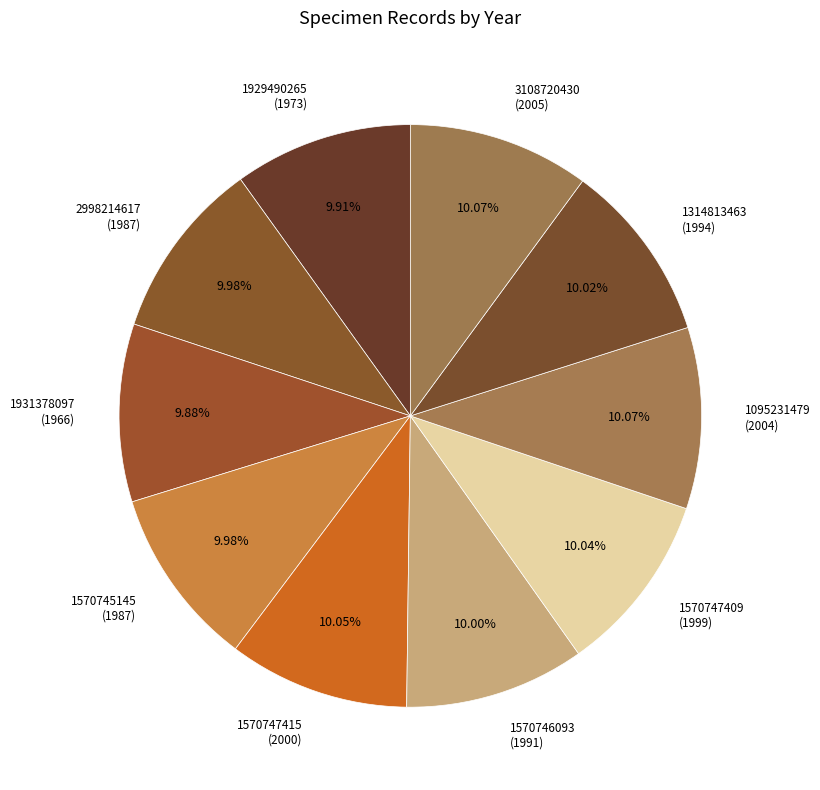

What is the ratio of the value at 1314813463 (1994) to the value at 2998214617 (1987)?

1.0